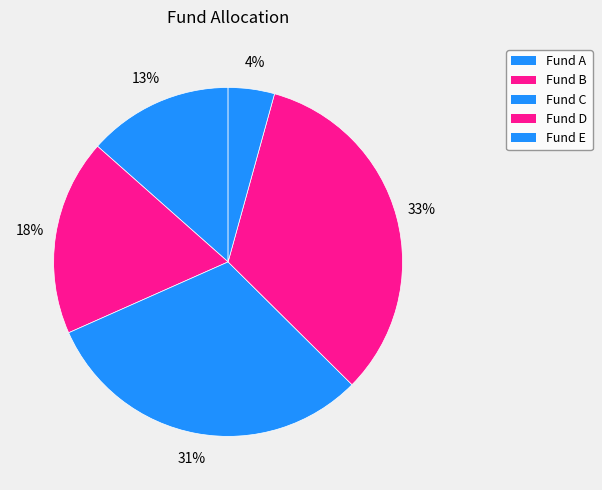

What is the largest slice in the pie chart?

Fund D